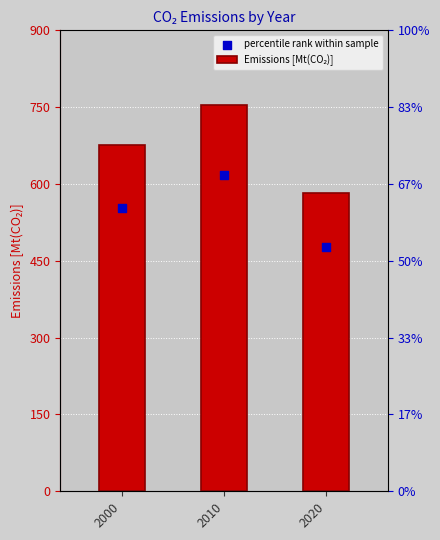

At how many categories does at least one series exceed 492?

3